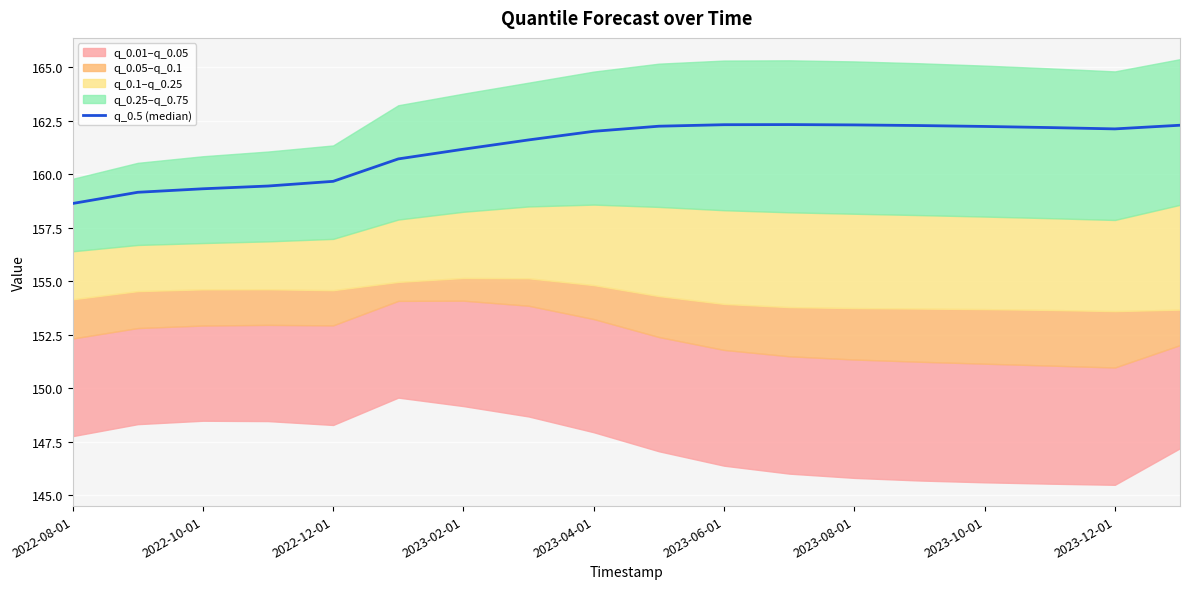

At which category does the data reach its first local peak?

11